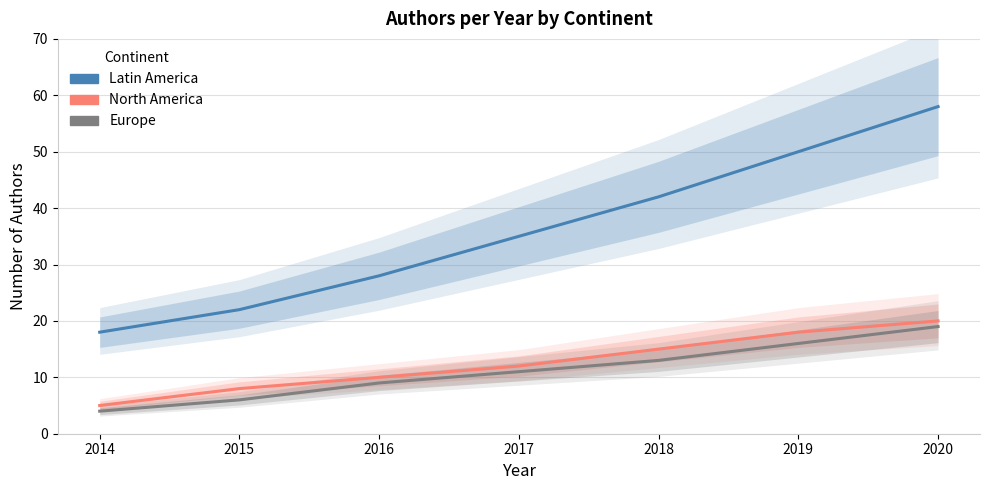

List the labels in order of Latin America value, smallest first.

2014, 2015, 2016, 2017, 2018, 2019, 2020